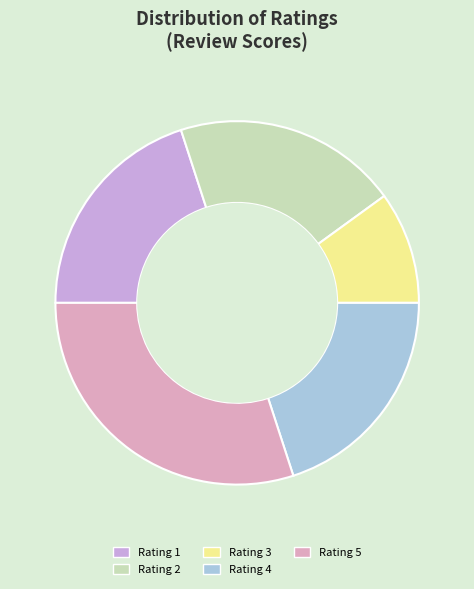

Which slice is the smallest?

Rating 3